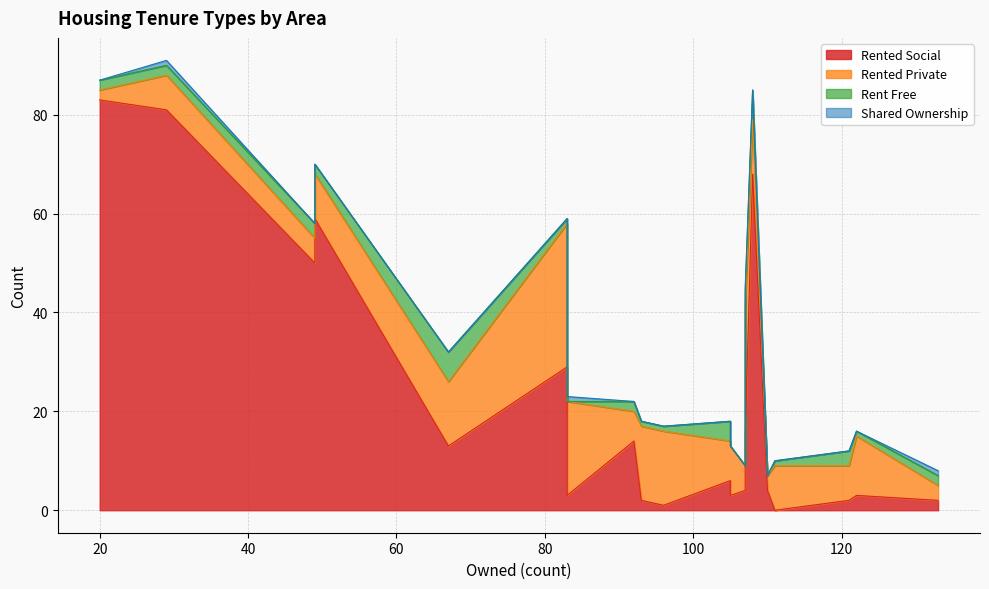

What is the difference between the maximum and second lowest values in the rented_social series?

82